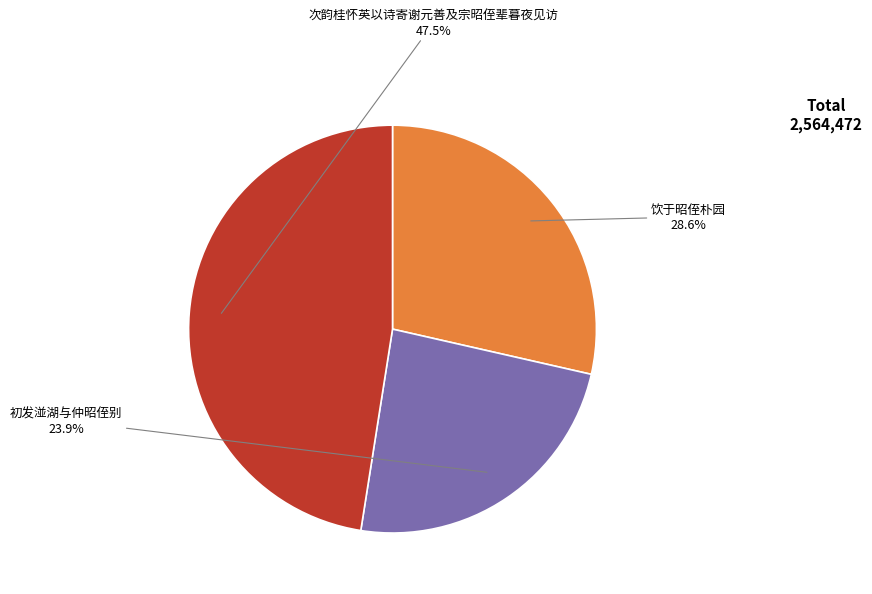

Which category has the smallest portion of the pie?

初发湴湖与仲昭侄别